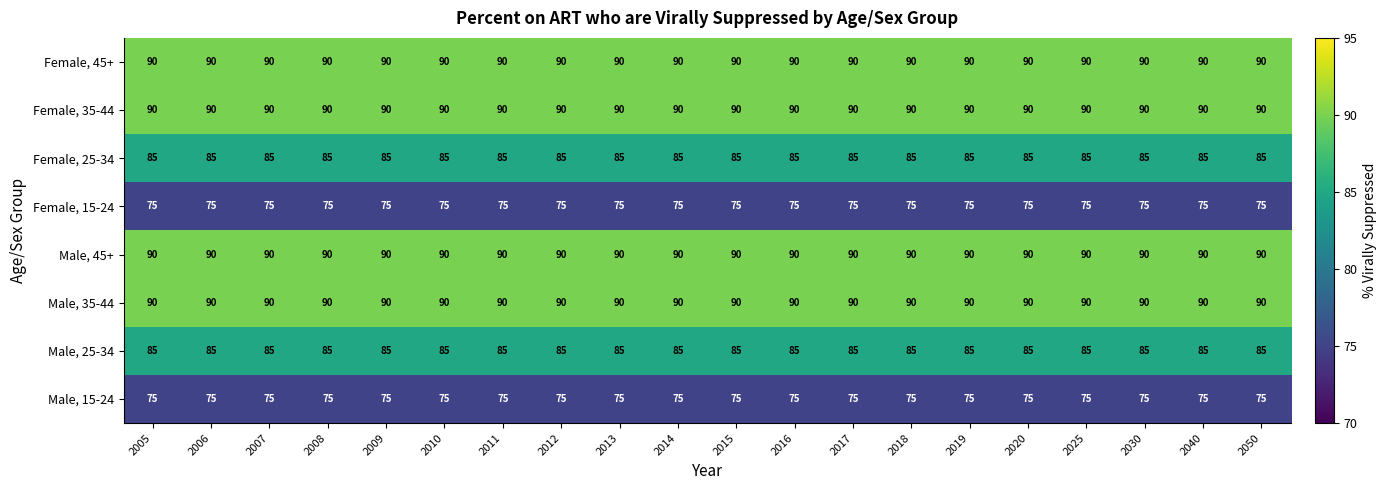

True or false: Female, 25-34 has a value of 85 at 2010.

True